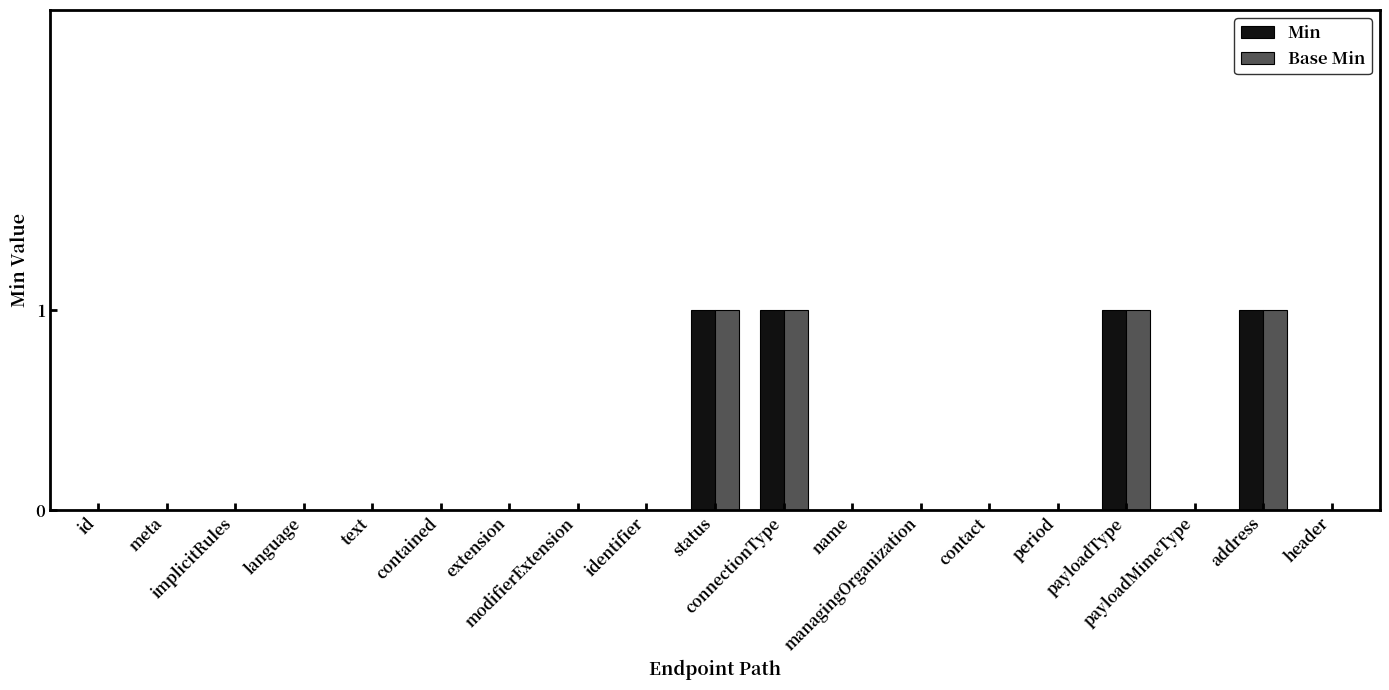

What is the sum of all Base Min values?

4